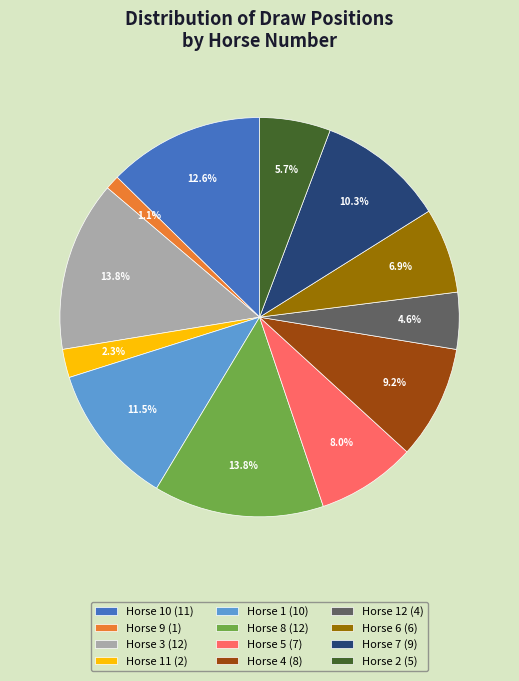

Combined, what portion of the pie is Horse 12 (4) and Horse 11 (2)?

6.9%